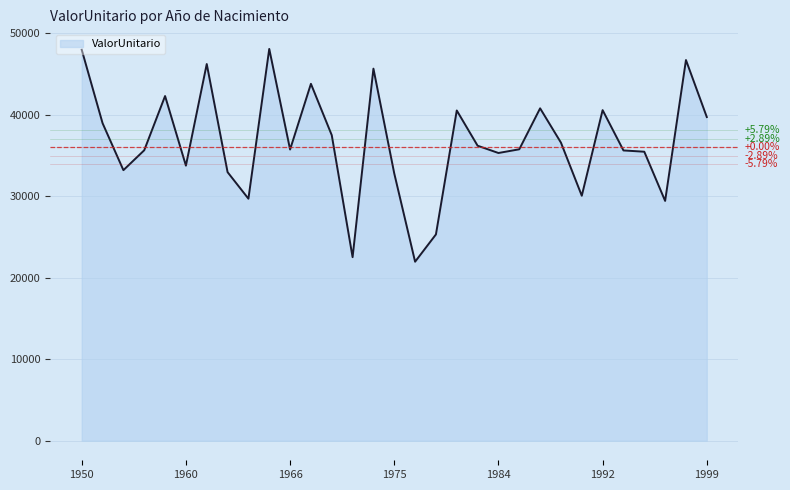

List the labels in order of value, largest first.

1965, 1950, 1998, 1961, 1974, 1968, 1958, 1986, 1992, 1981, 1999, 1951, 1970, 1989, 1982, 1985, 1966, 1957, 1994, 1995, 1984, 1960, 1952, 1962, 1975, 1990, 1964, 1996, 1980, 1971, 1978